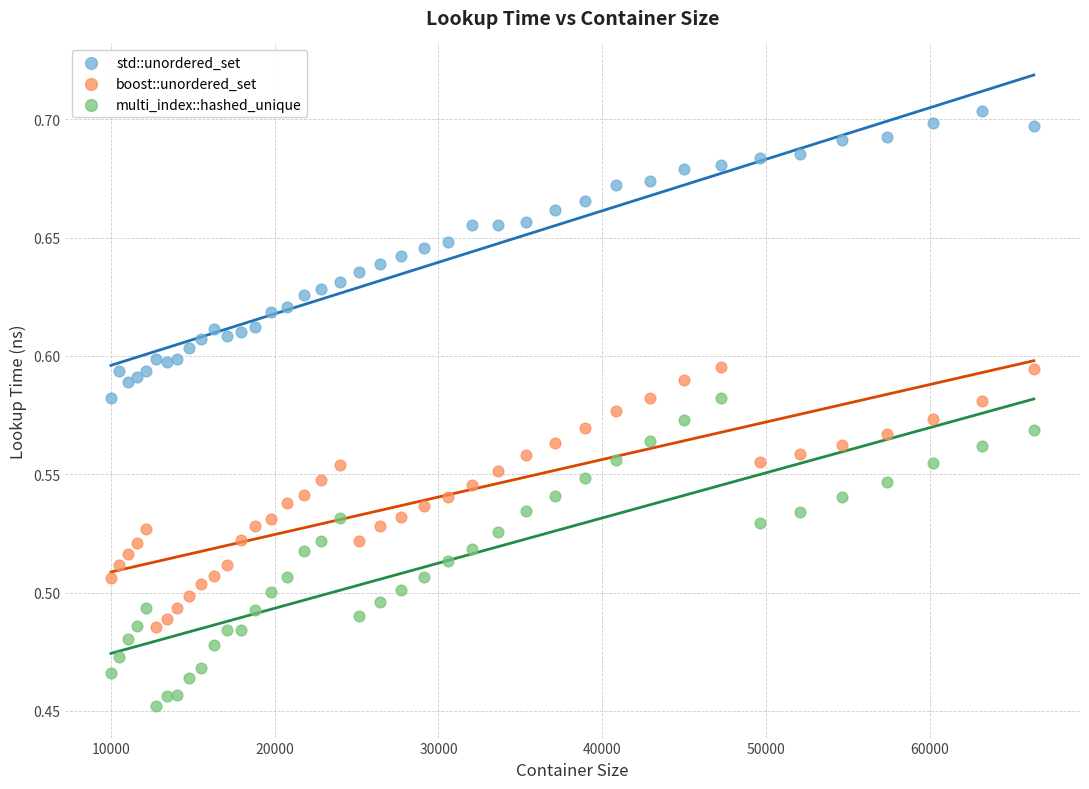

What are all the series names shown in the legend?

std::unordered_set, boost::unordered_set, multi_index::hashed_unique